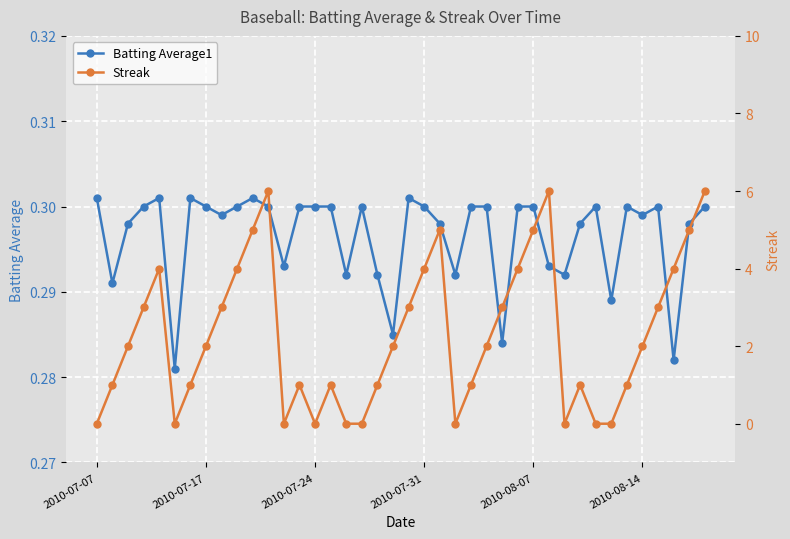

True or false: Batting Average1 has more than 1 points higher than both neighbors.

True